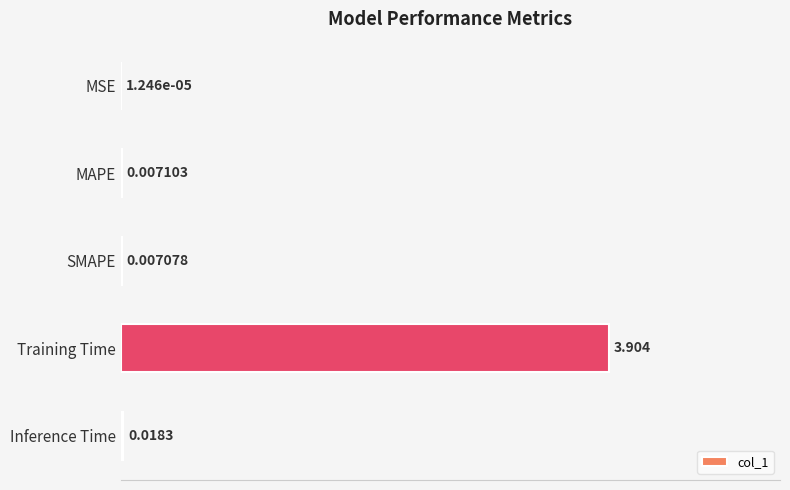

Between MAPE and Inference Time, which is larger?

Inference Time